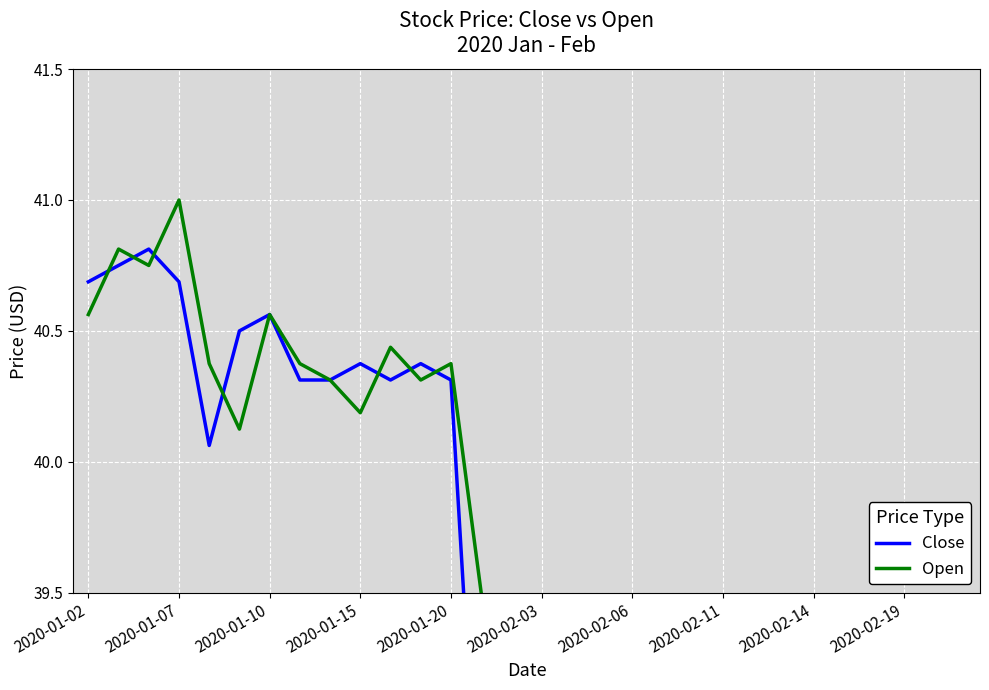

Which series has the largest range (max minus min)?

Open